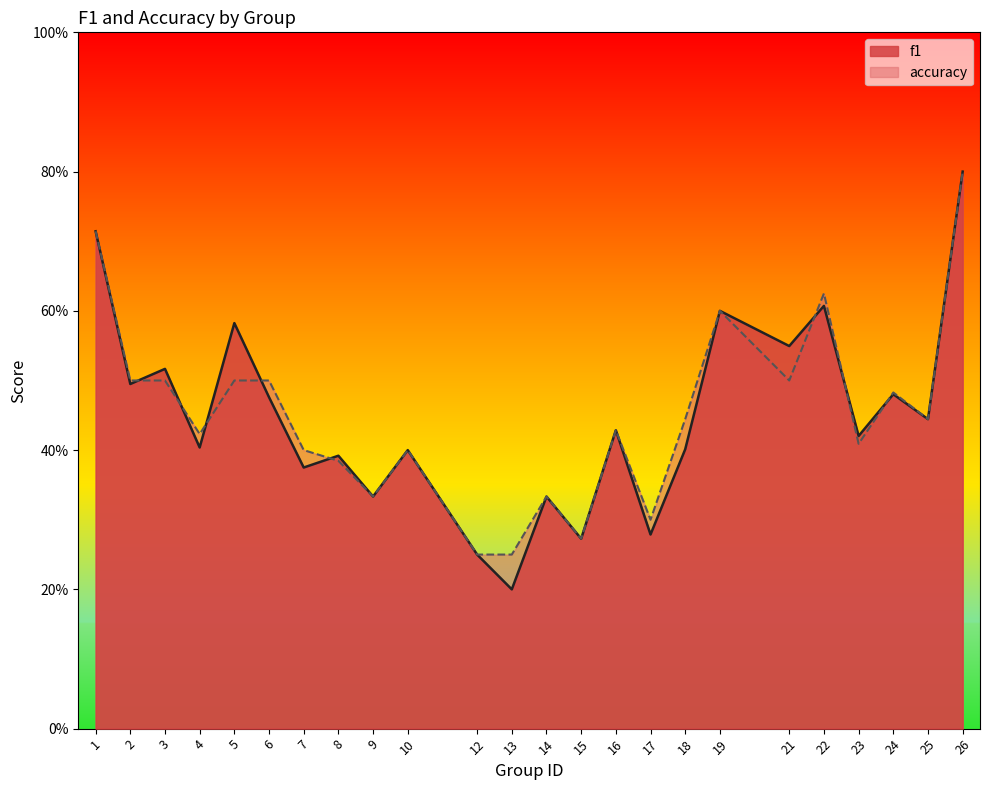

Reading right to left, extract all data points from this chart.

f1: 26=0.8	25=0.4	24=0.5	23=0.4	22=0.6	21=0.5	19=0.6	18=0.4	17=0.3	16=0.4	15=0.3	14=0.3	13=0.2	12=0.2	10=0.4	9=0.3	8=0.4	7=0.4	6=0.5	5=0.6	4=0.4	3=0.5	2=0.5	1=0.7
accuracy: 26=0.8	25=0.4	24=0.5	23=0.4	22=0.6	21=0.5	19=0.6	18=0.4	17=0.3	16=0.4	15=0.3	14=0.3	13=0.2	12=0.2	10=0.4	9=0.3	8=0.4	7=0.4	6=0.5	5=0.5	4=0.4	3=0.5	2=0.5	1=0.7